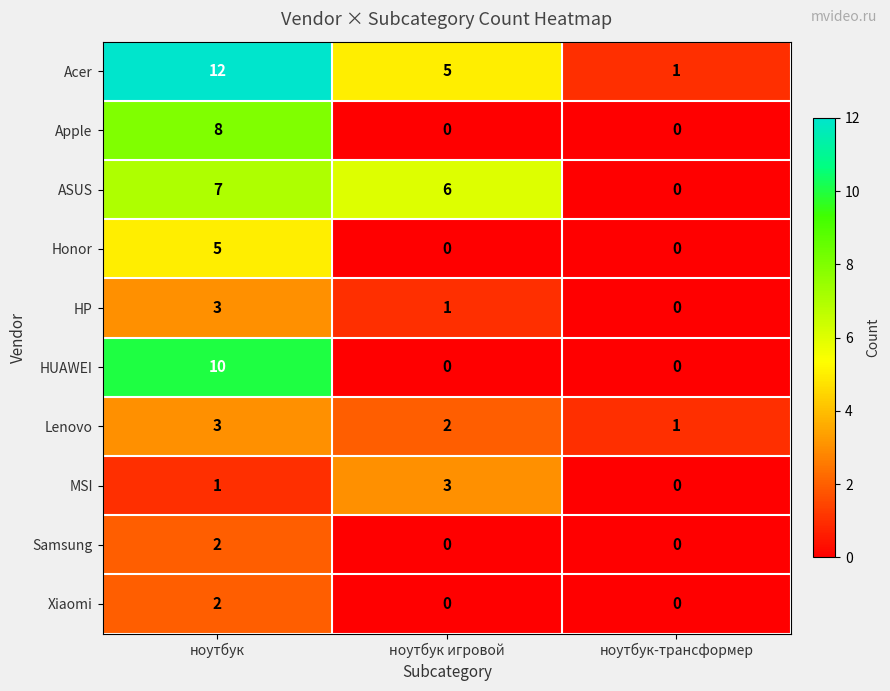

At how many categories does at least one series exceed 11?

1